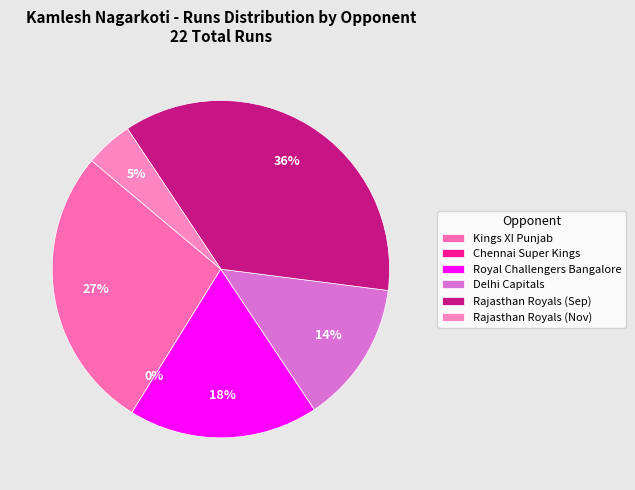

What is the change in value from Kings XI Punjab to Rajasthan Royals (Sep)?

+2